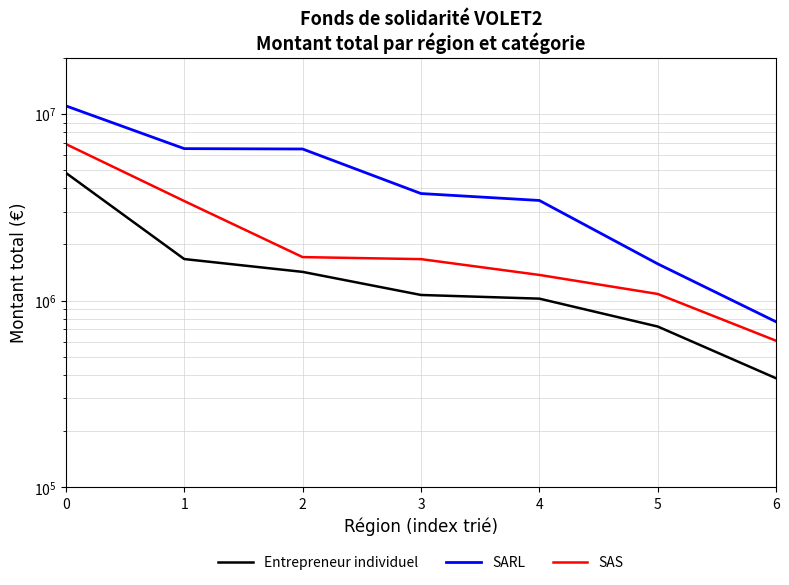

Which series has the largest total across all categories?

SARL